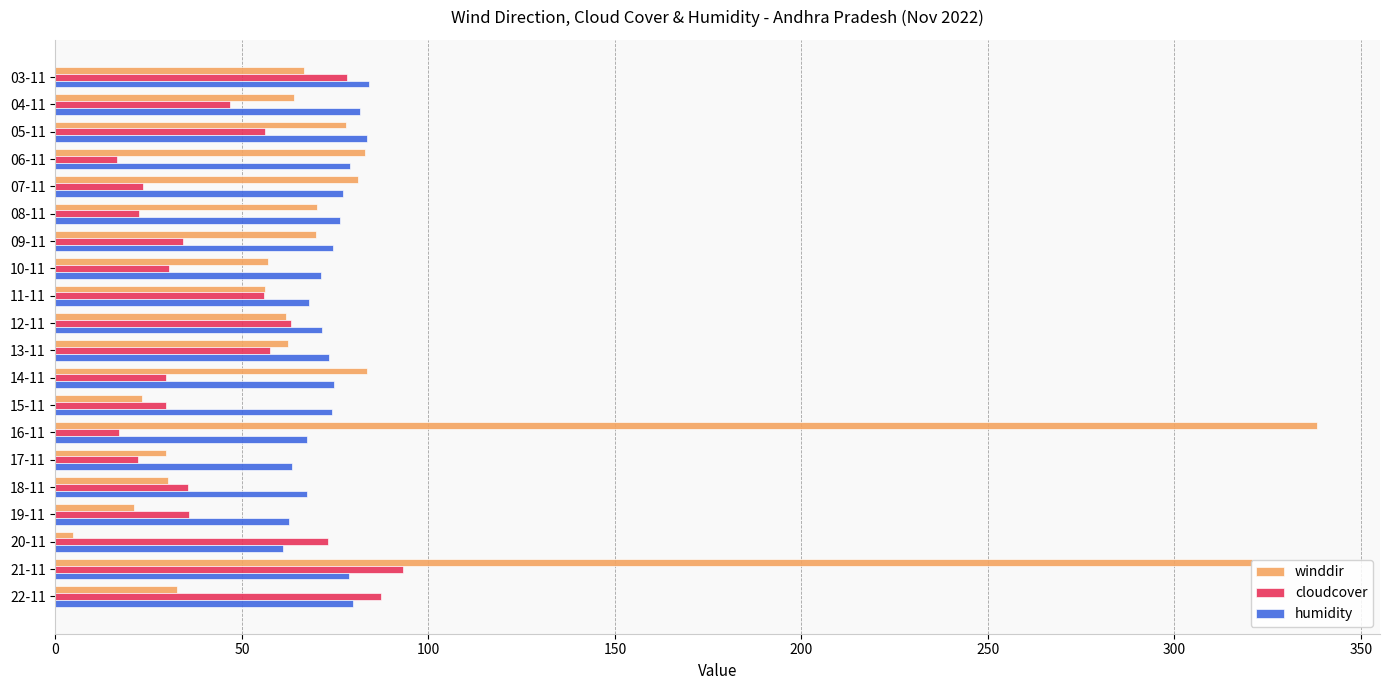

List the series in order of their overall mean, lowest first.

cloudcover, humidity, winddir